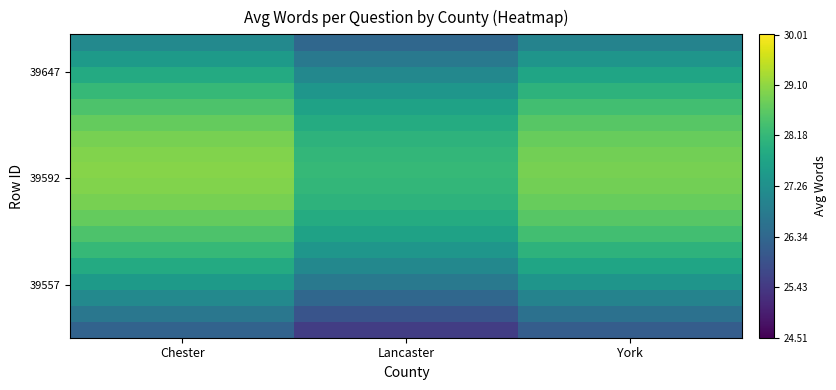

At how many categories does at least one series exceed 26?

3